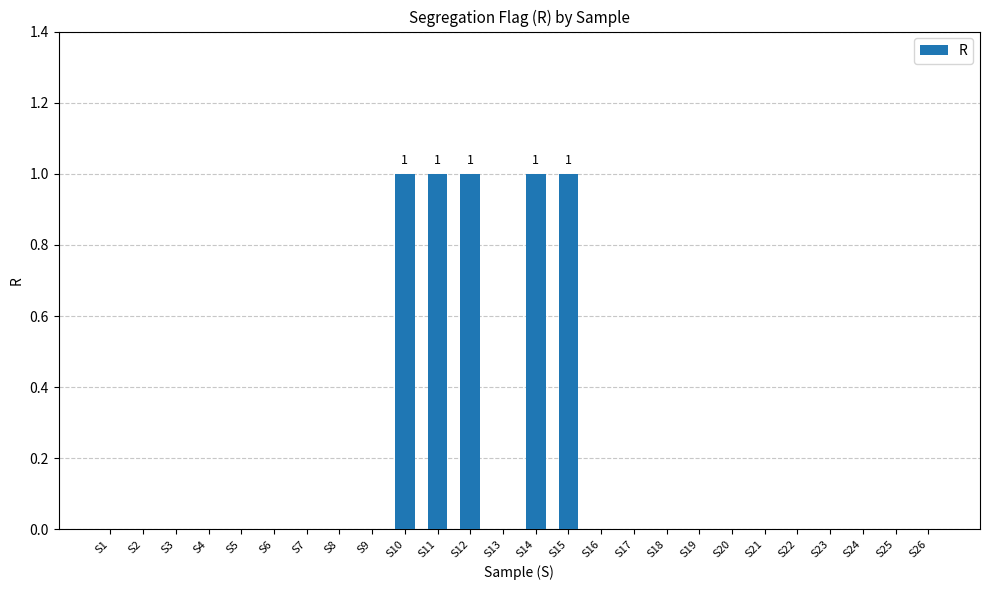

True or false: the data shows 1 at S14.

True